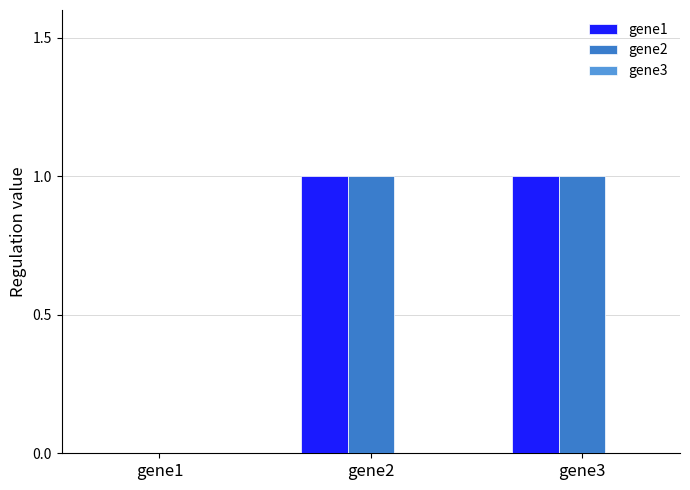

Count the number of data series in this chart.

2